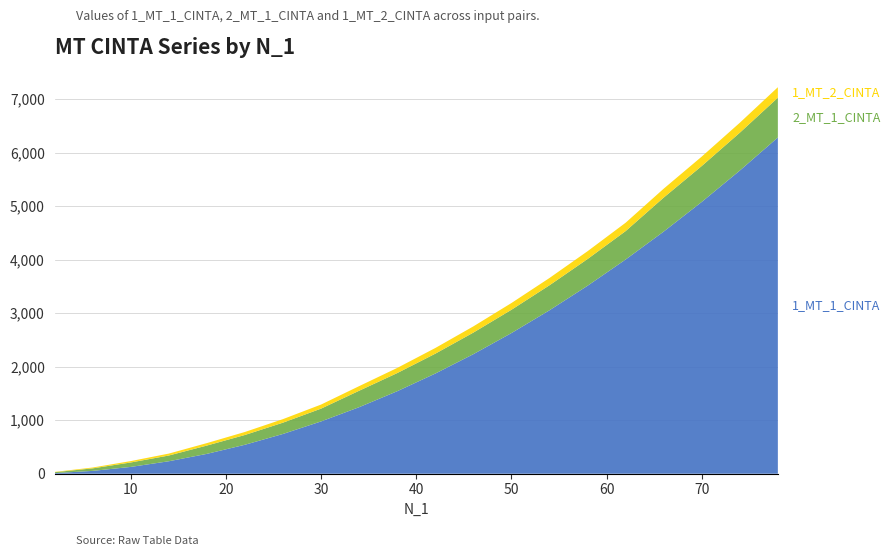

Reading left to right, transcribe all the data shown in this chart.

1_MT_1_CINTA: 11	53	127	233	371	541	743	977	1243	1541	1871	2233	2627	3053	3511	4001	4523	5077	5663	6281
2_MT_1_CINTA: 17	47	83	107	155	183	211	239	307	339	371	403	435	467	499	531	635	671	707	743
1_MT_2_CINTA: 6	16	26	36	46	56	66	76	86	96	106	116	126	136	146	156	166	176	186	196